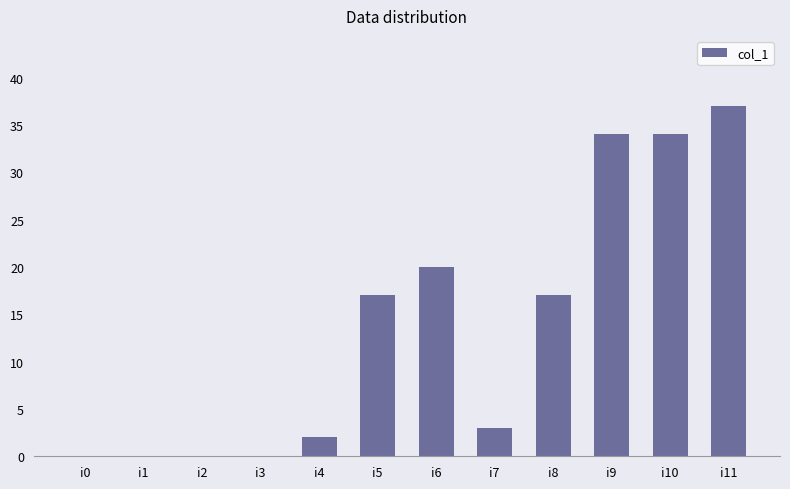

Count the number of categories in the chart.

12